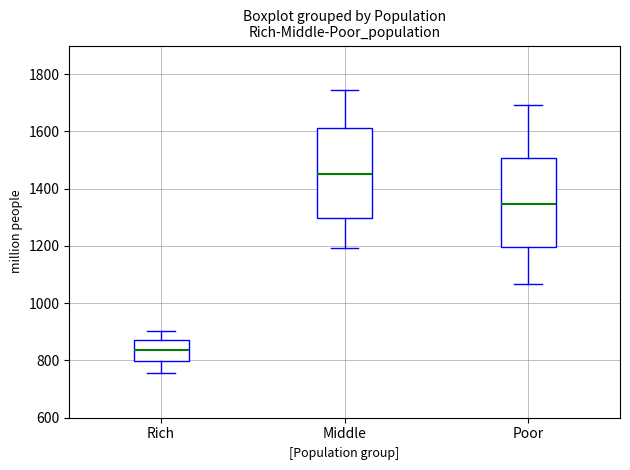

Which box has the lowest median line?

Rich